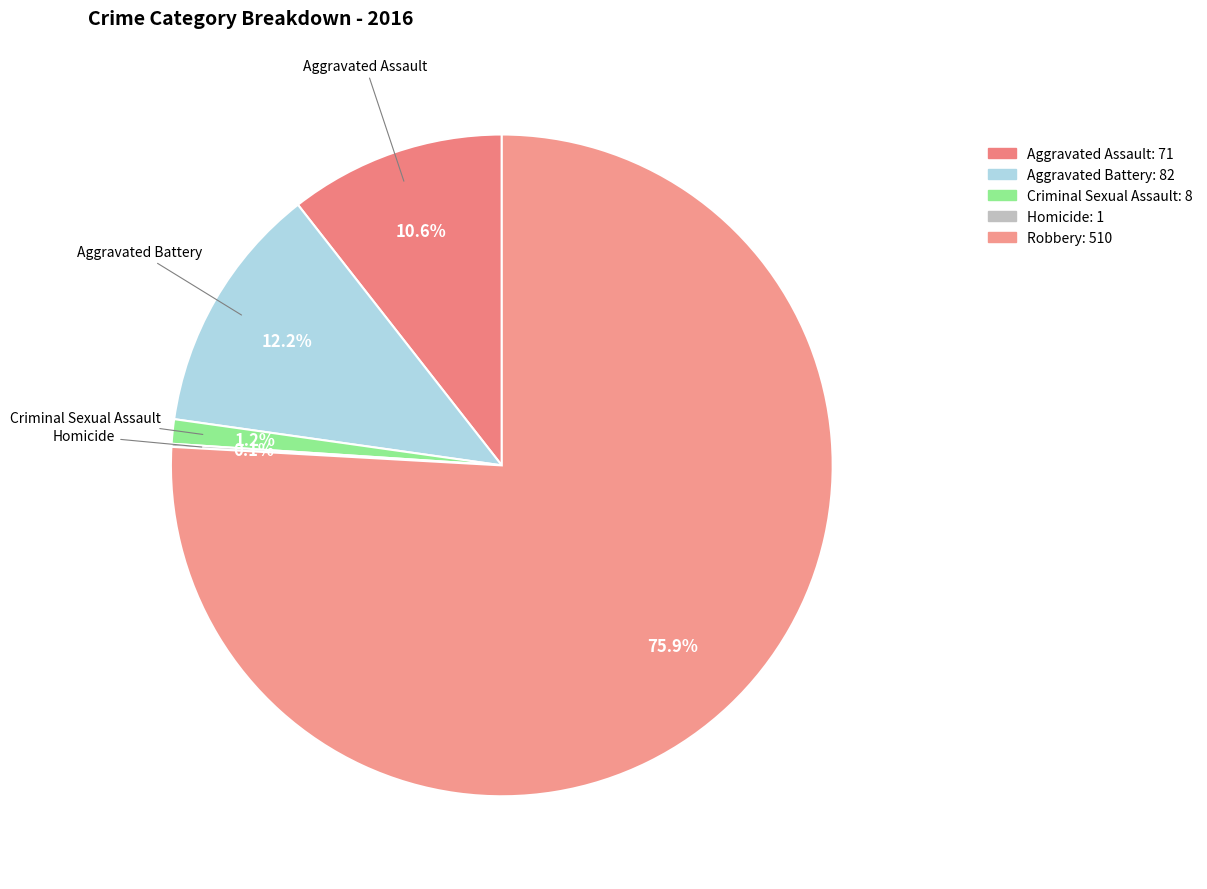

How many segments does this pie chart have?

5